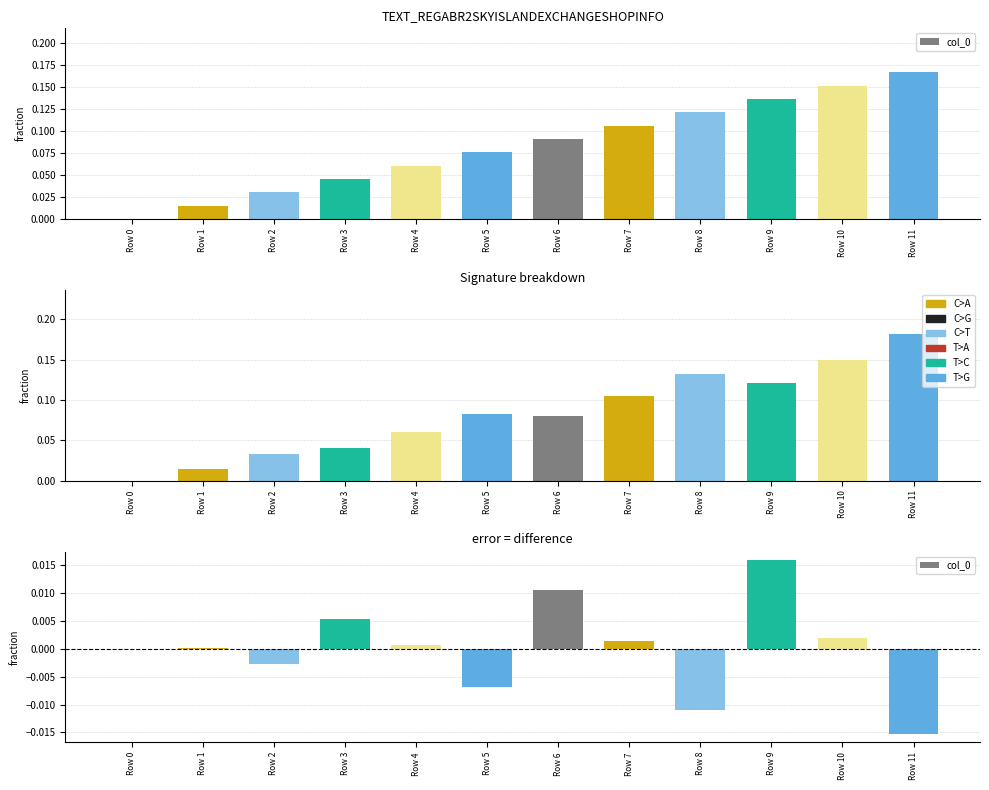

Are the bars horizontal?

No